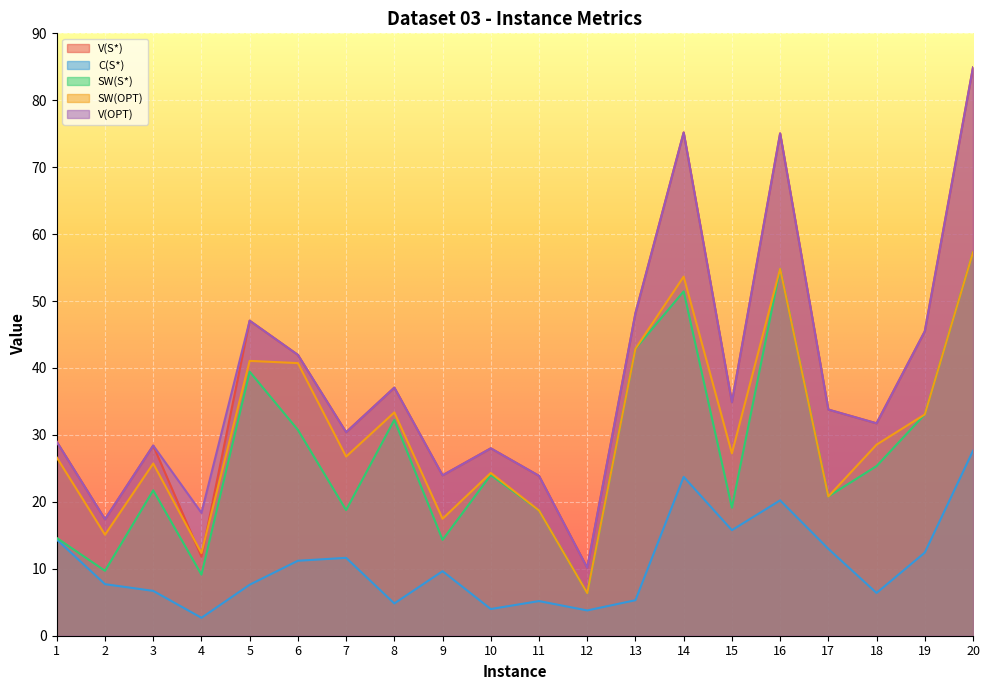

What is the value of the V(S*) point at the 2nd from the left?

17.4